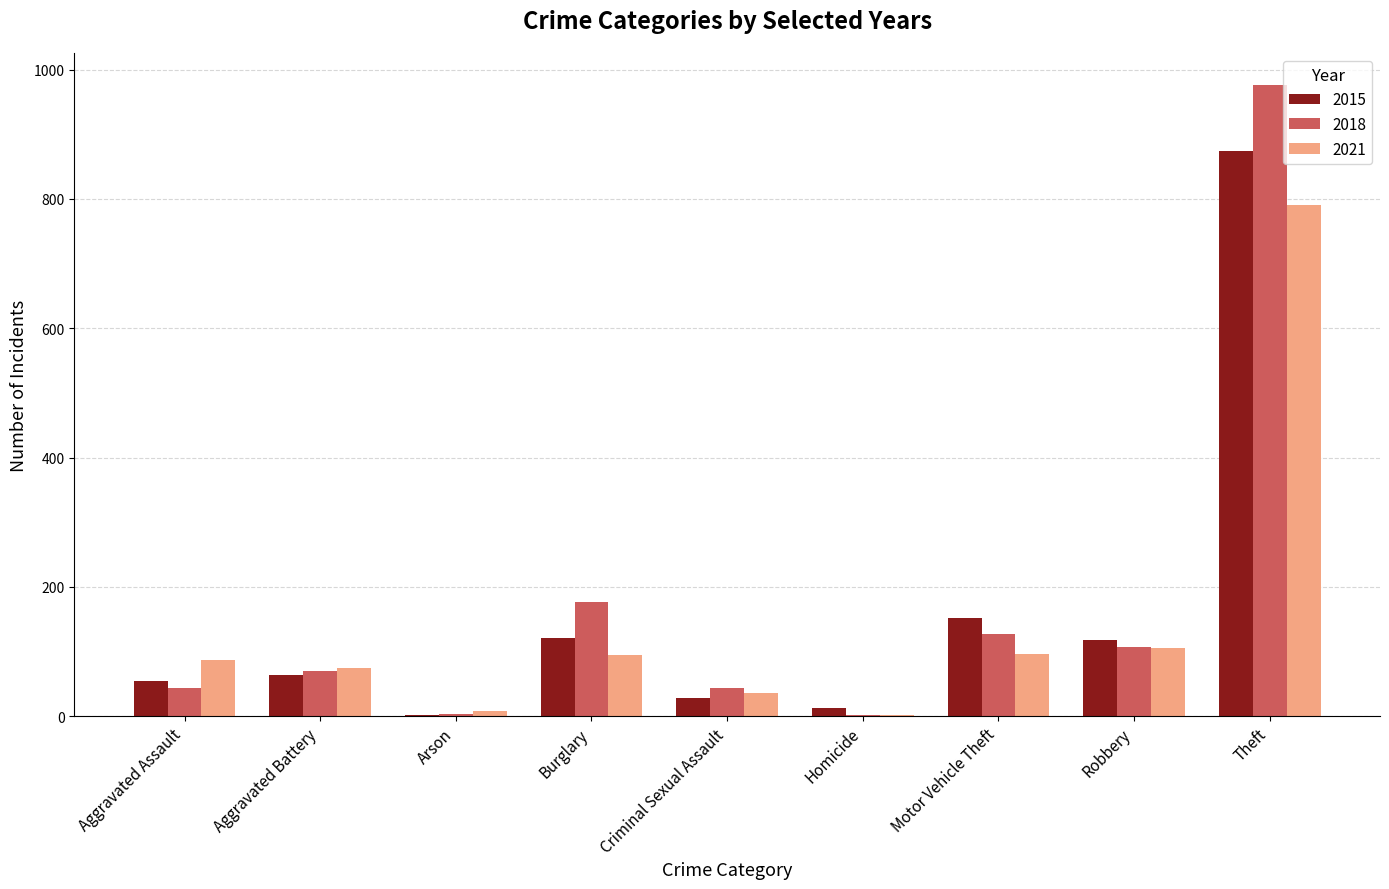

How many distinct data groups are displayed?

3